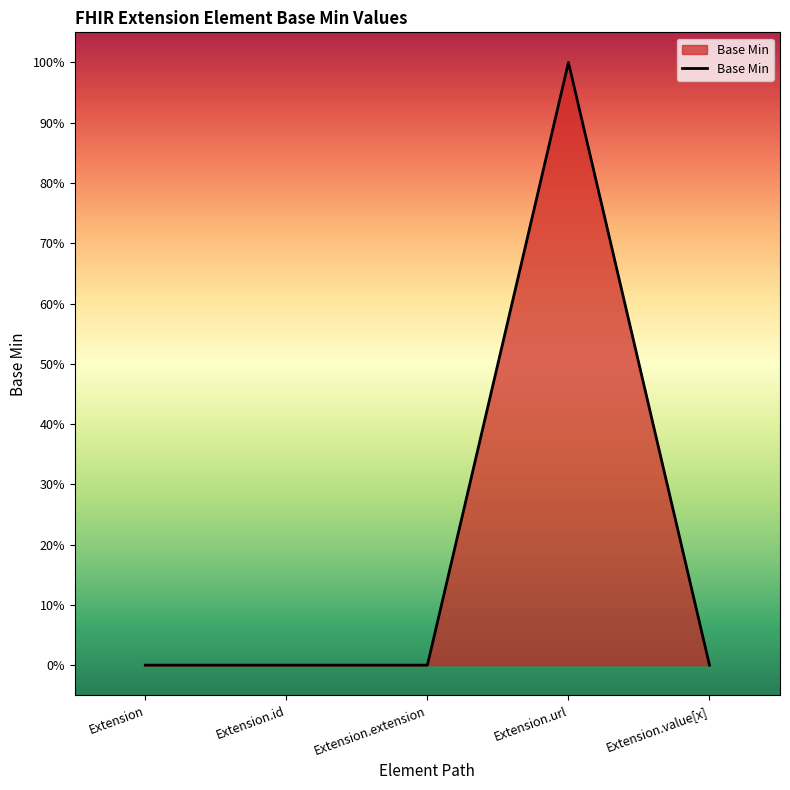

What is the label of the 3rd point from the left?

Extension.extension